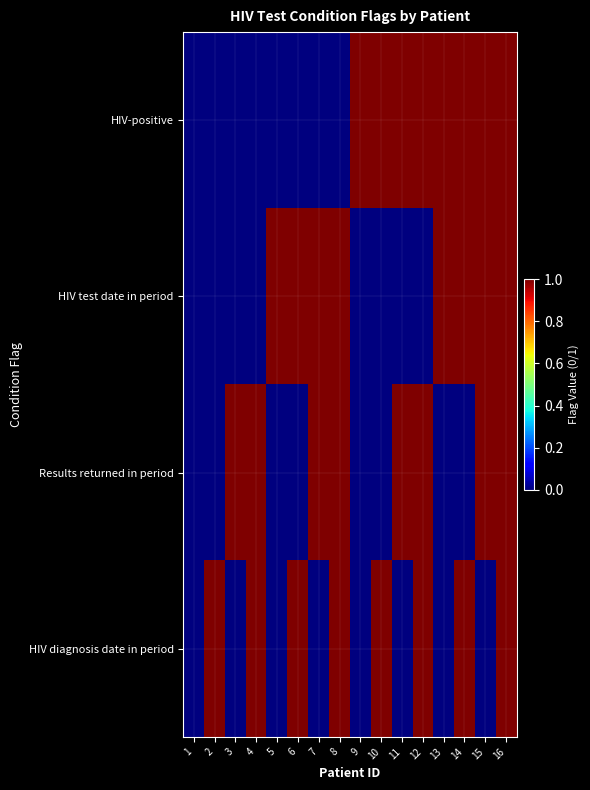

Between 1 and 9, which series saw the biggest shift?

HIV-positive